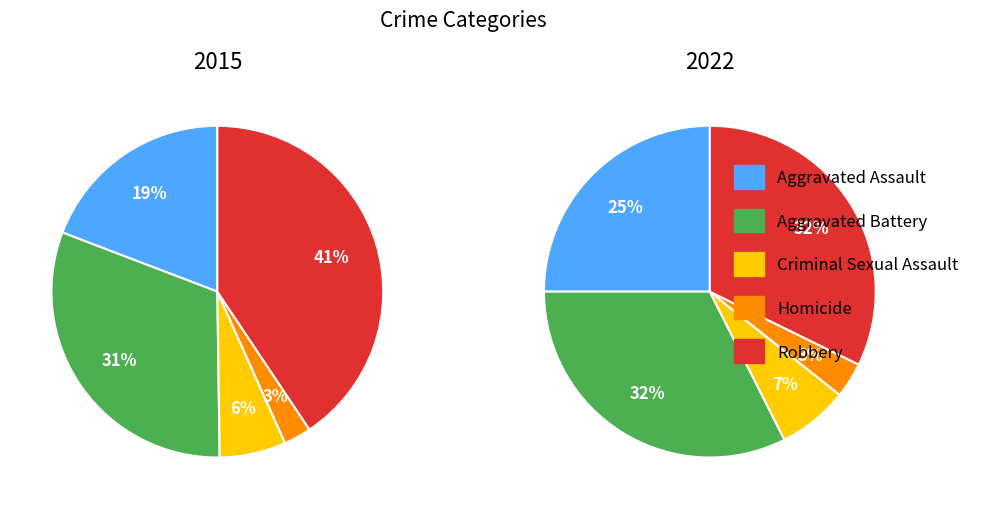

Which slice is the largest?

Robbery